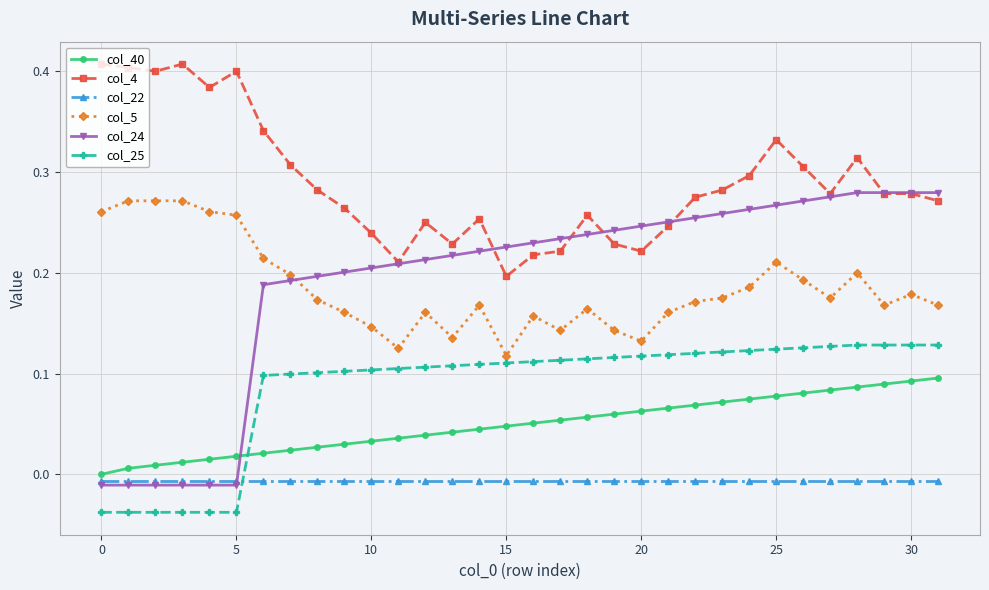

At how many categories does at least one series exceed 0?

32